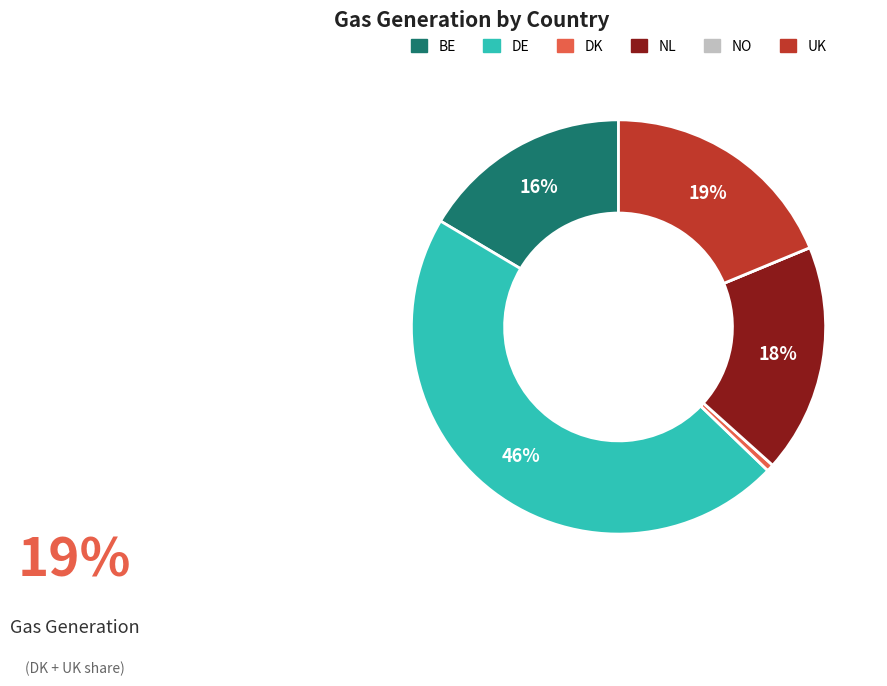

Do BE and DE together represent more than half of the pie?

Yes